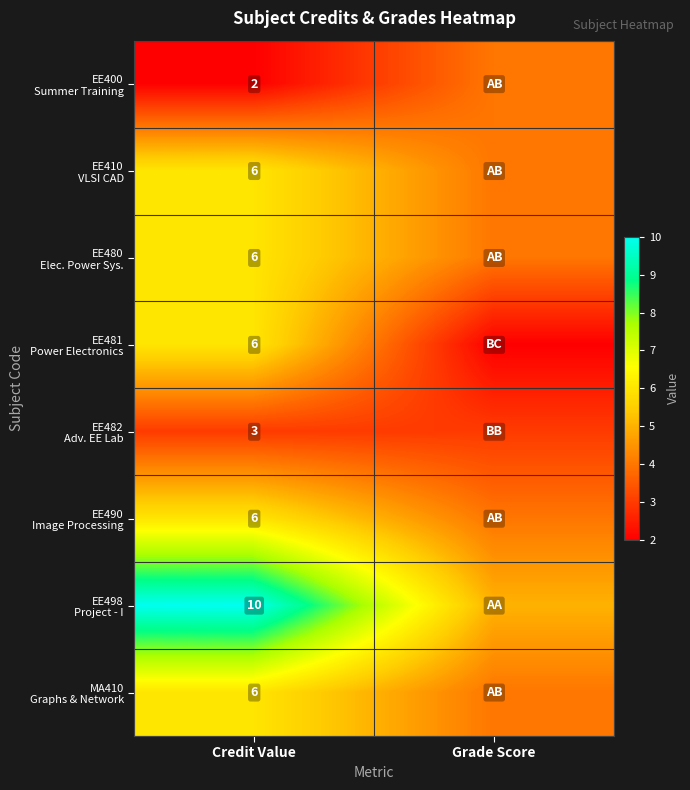

What is the total value across all series at Credit Value?

45